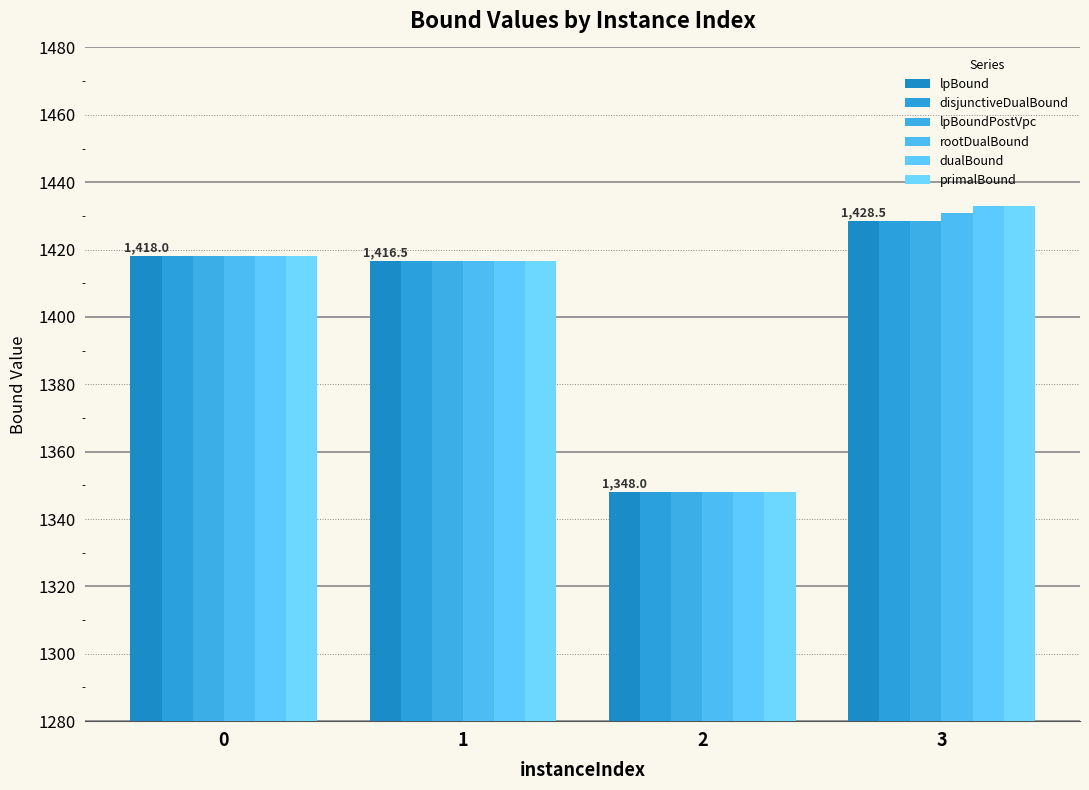

True or false: dualBound has a value of 877.9 at 2.

False